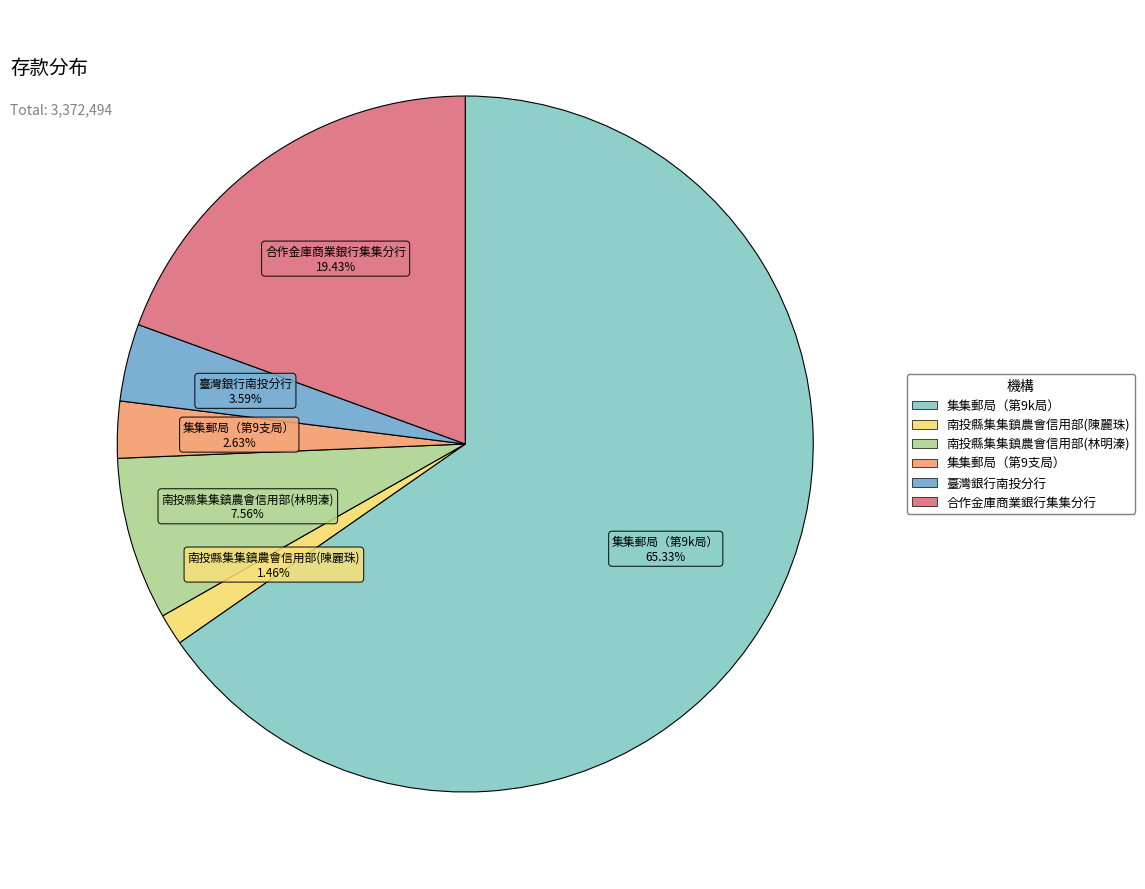

Combined, what portion of the pie is 集集郵局（第9支局） and 集集郵局（第9k局）?

68.0%